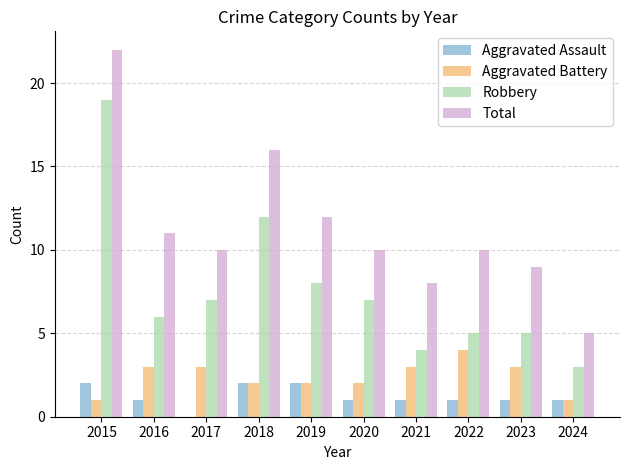

Between 2019 and 2020, which series saw the biggest shift?

Total